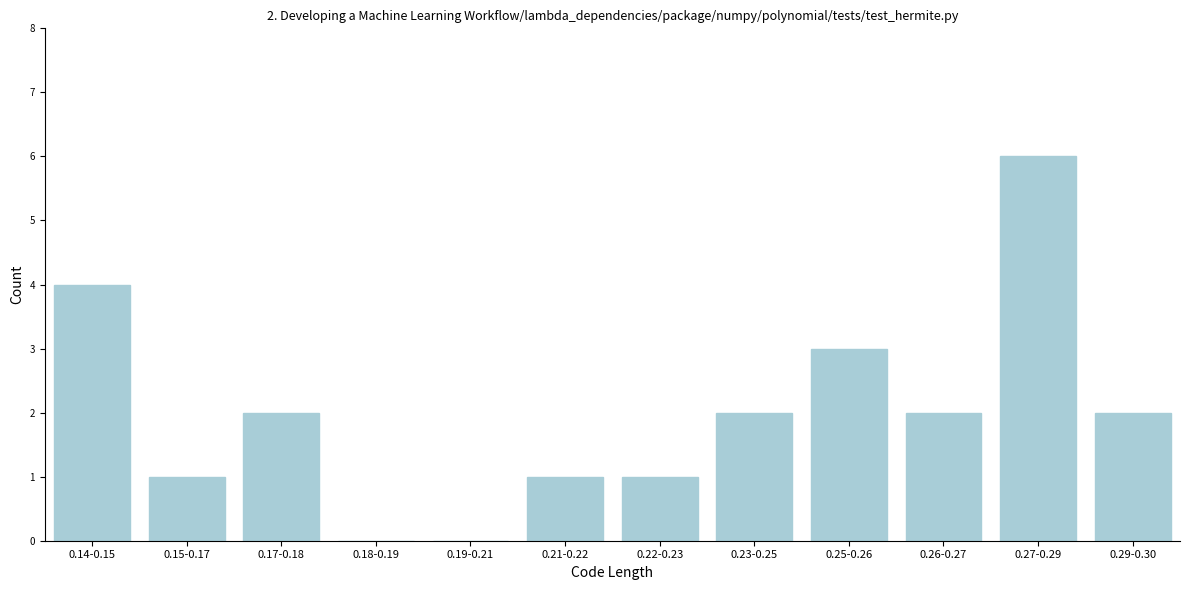

Reading right to left, transcribe all the data shown in this chart.

0.29-0.30=2	0.27-0.29=6	0.26-0.27=2	0.25-0.26=3	0.23-0.25=2	0.22-0.23=1	0.21-0.22=1	0.19-0.21=0	0.18-0.19=0	0.17-0.18=2	0.15-0.17=1	0.14-0.15=4